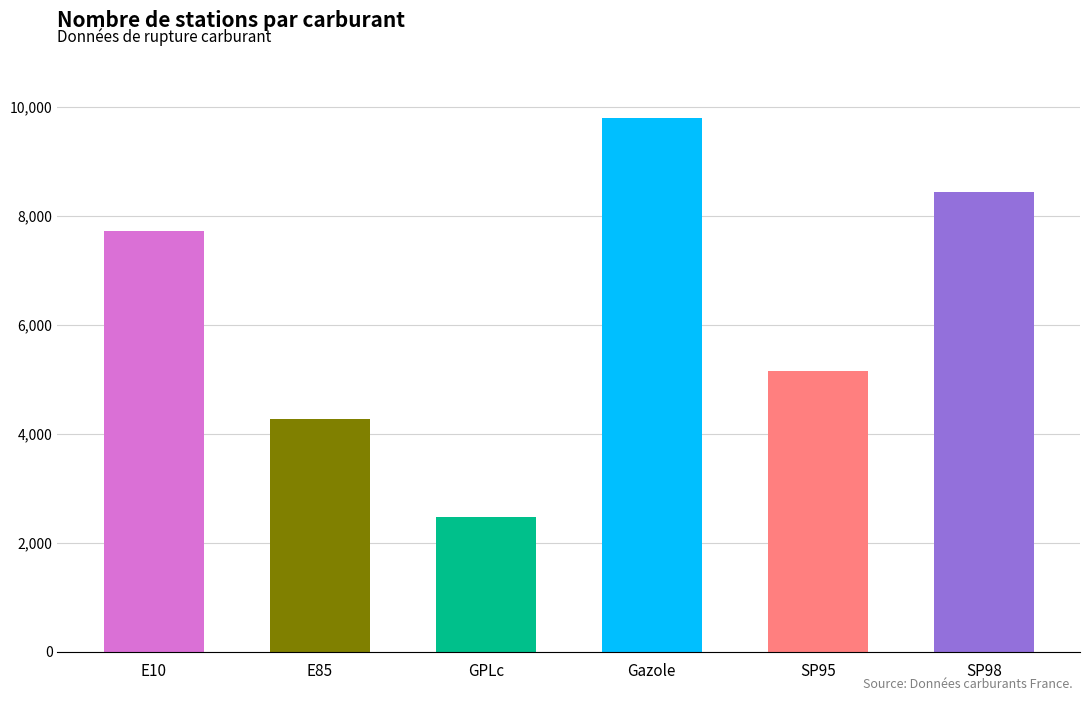

What is the sum of all values?

37839